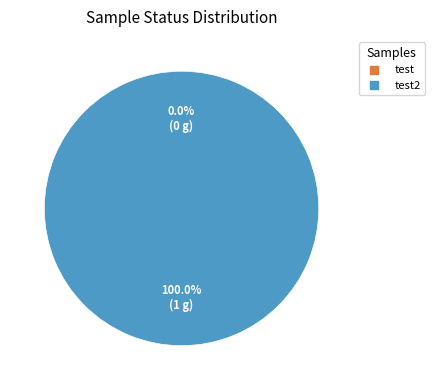

What is the change in value from test to test2?

+1